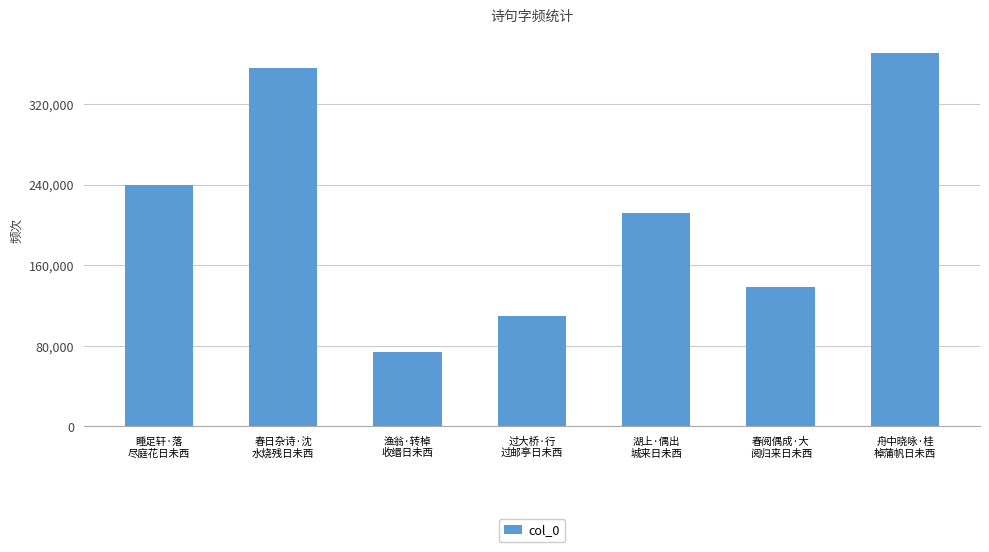

Is it true that the value at 湖上·偶出
城来日未西 is 375251?

False